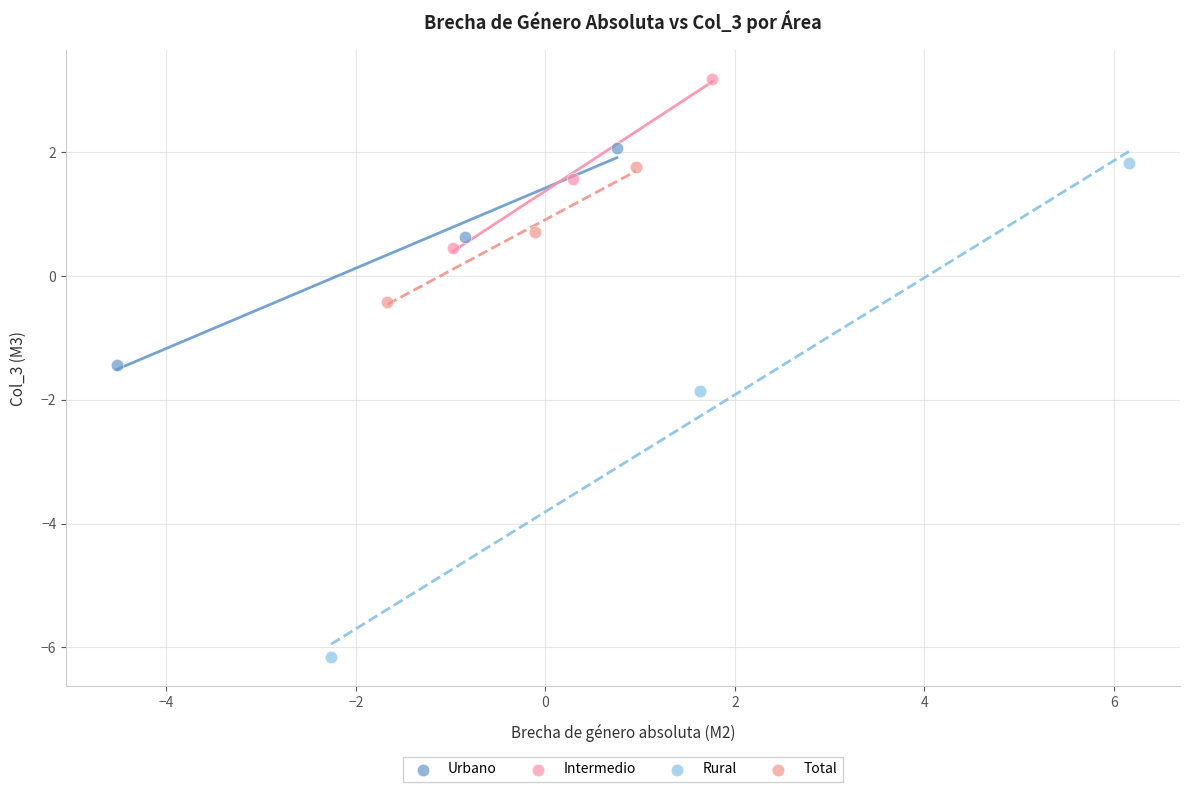

What are all the series names shown in the legend?

Urbano, Intermedio, Rural, Total